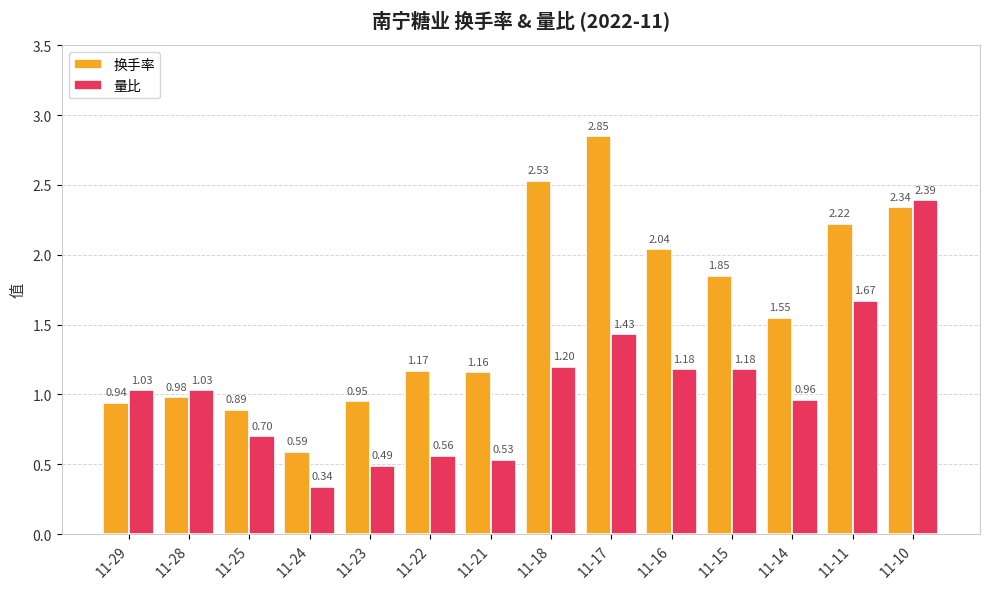

Rank the categories by 换手率 value from lowest to highest.

11-24, 11-25, 11-29, 11-23, 11-28, 11-21, 11-22, 11-14, 11-15, 11-16, 11-11, 11-10, 11-18, 11-17